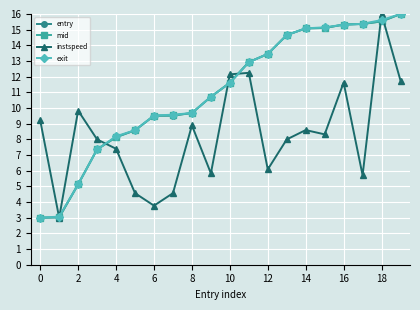

What are all the series names shown in the legend?

entry, mid, instspeed, exit